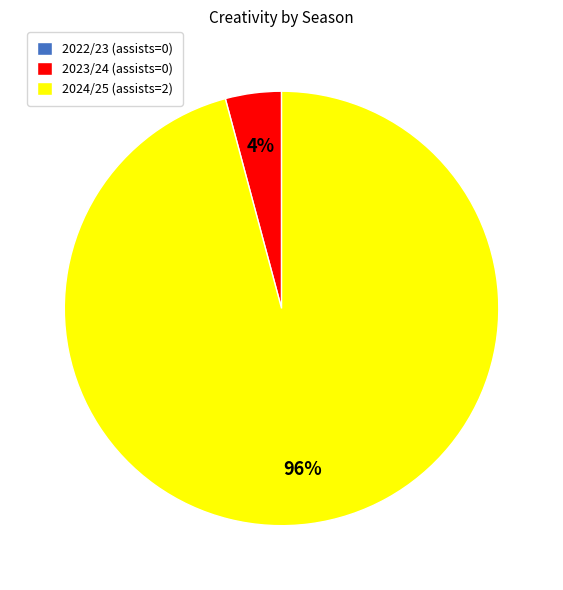

What is the largest slice in the pie chart?

2024/25 (assists=2)